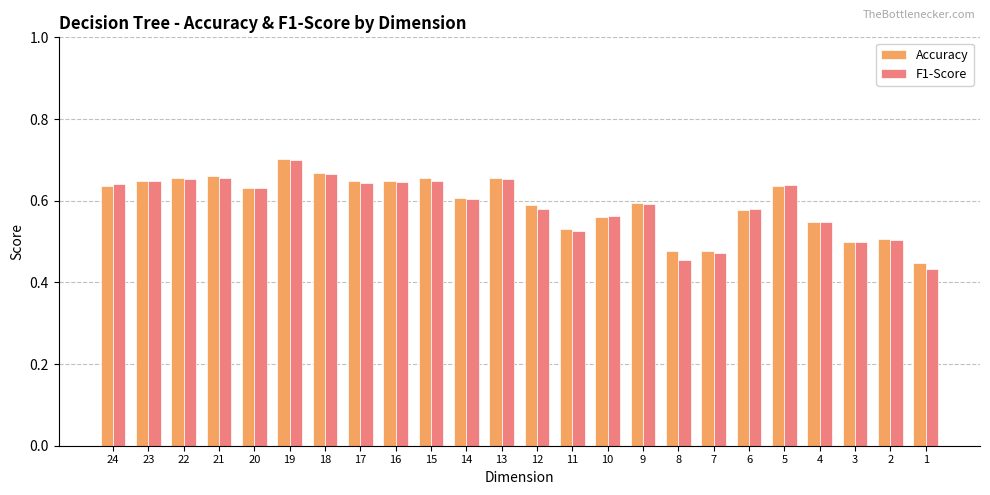

What is the difference between the maximum and minimum values in the F1-Score series?

0.3